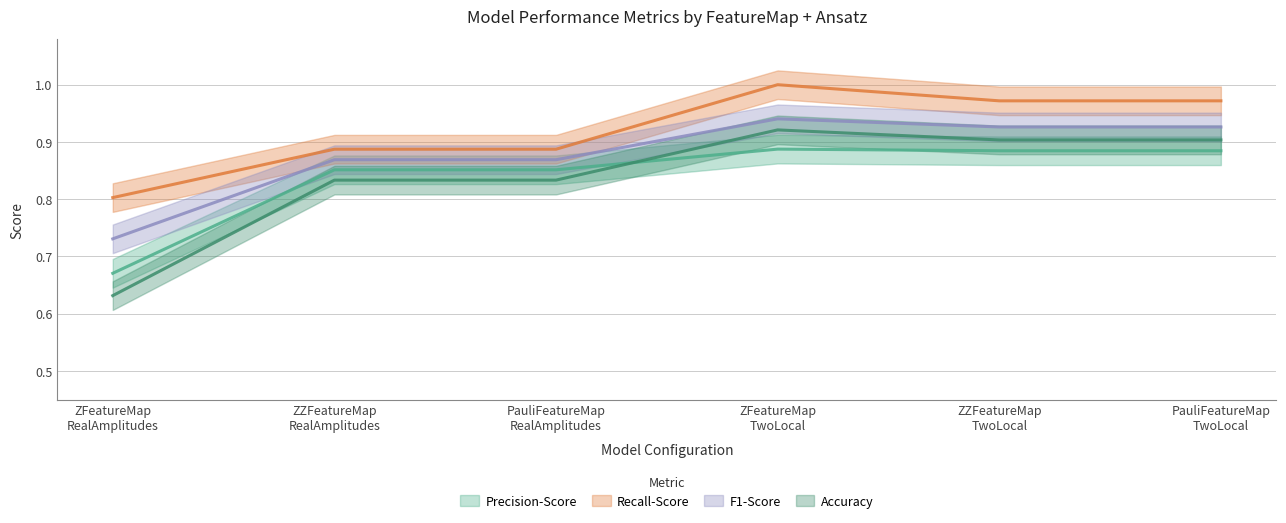

How many lines are shown in the chart?

4